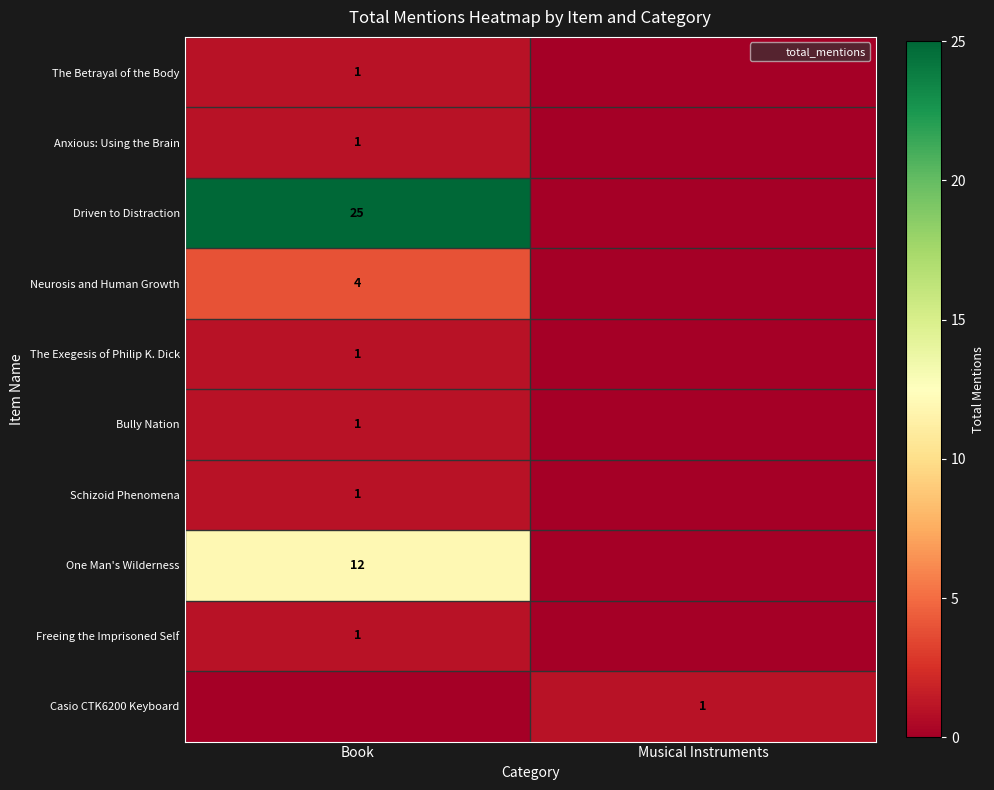

How many values in the Schizoid Phenomena series are below 1?

1